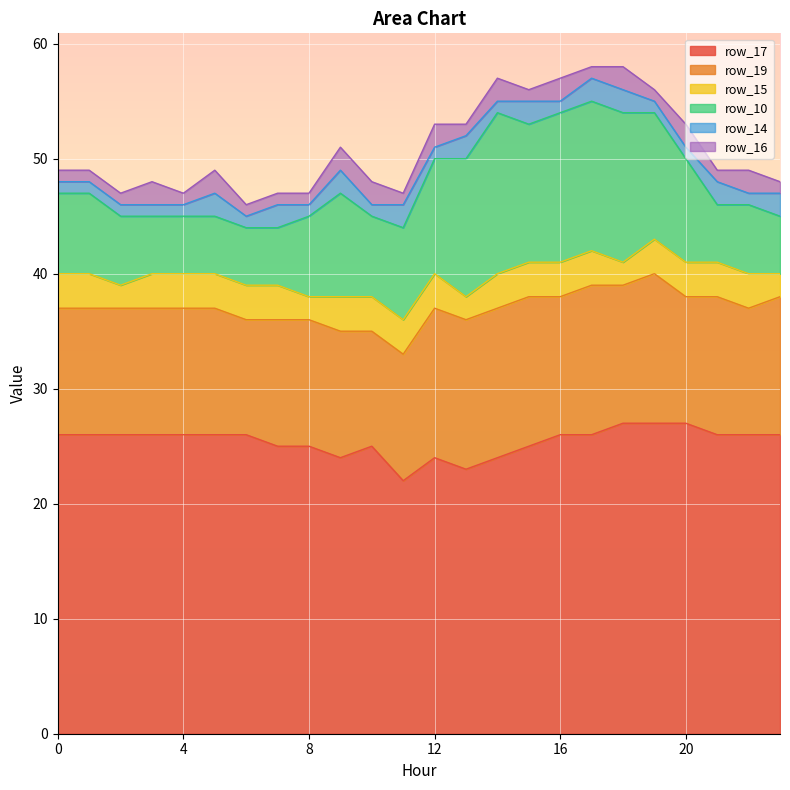

Which label corresponds to the largest value in the chart?

18